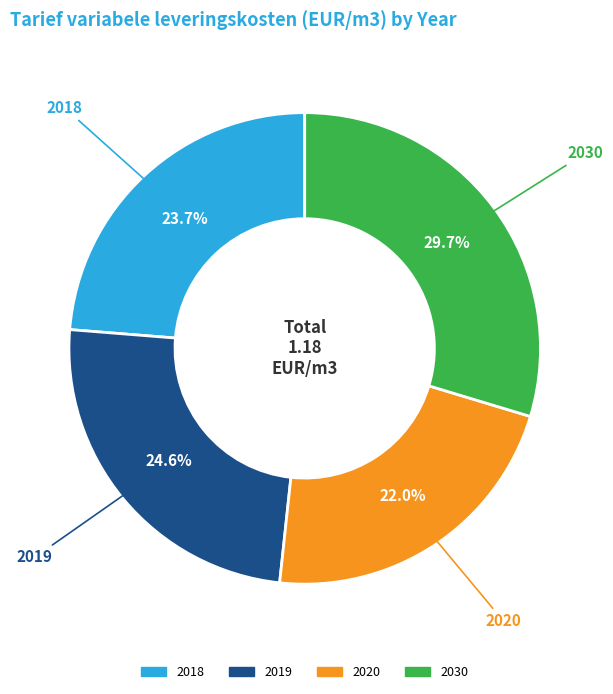

To the nearest percent, what is the difference between the 2018 and 2020 slice percentages?

2%